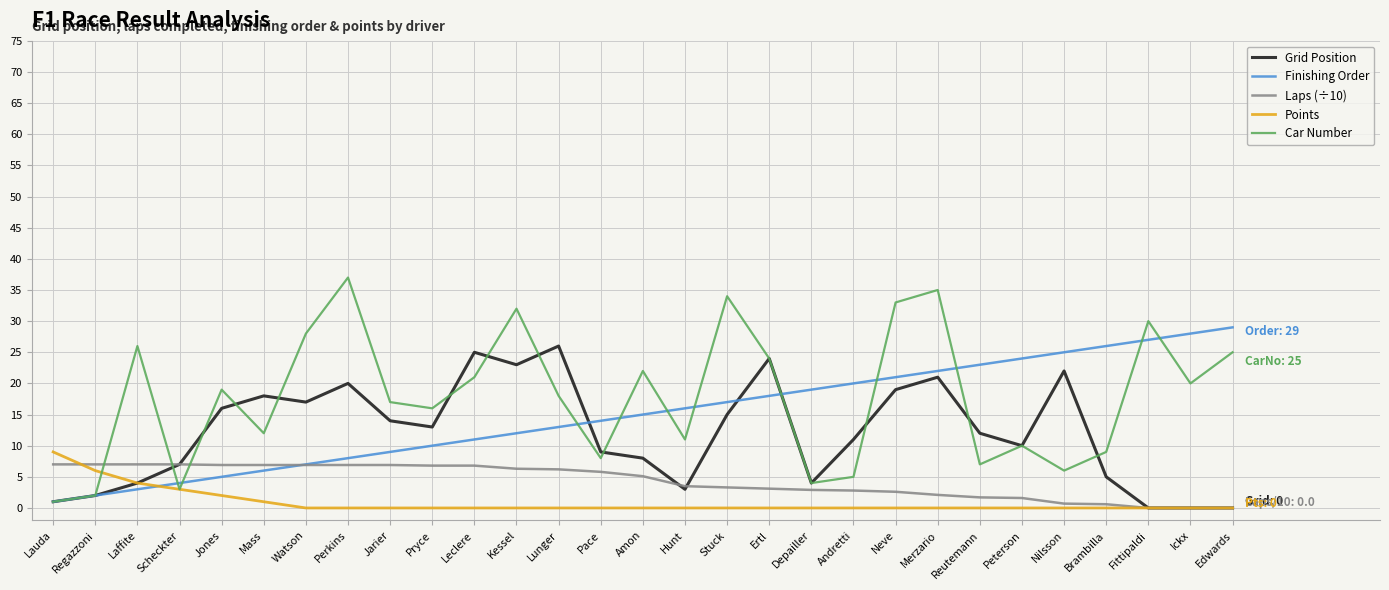

Which series has the largest total across all categories?

Car Number